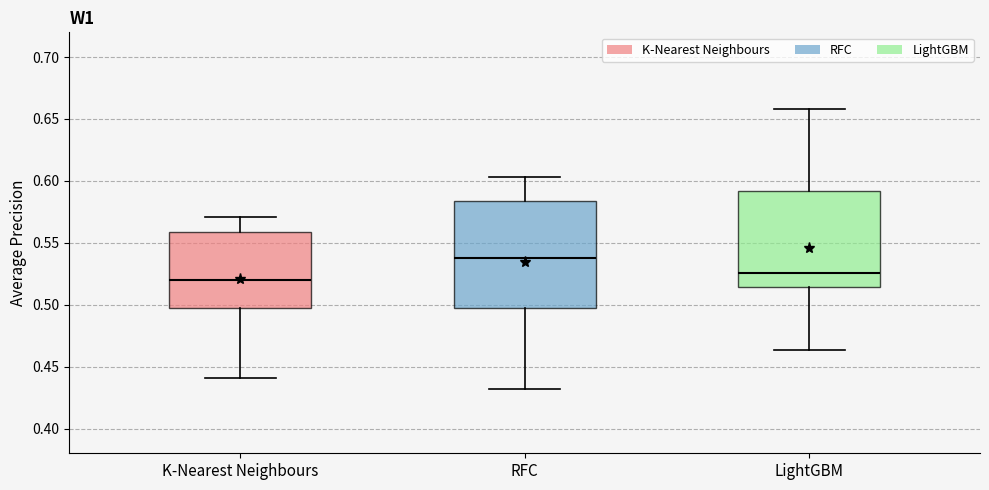

Which box is the tallest, from its lower edge to its upper edge?

RFC